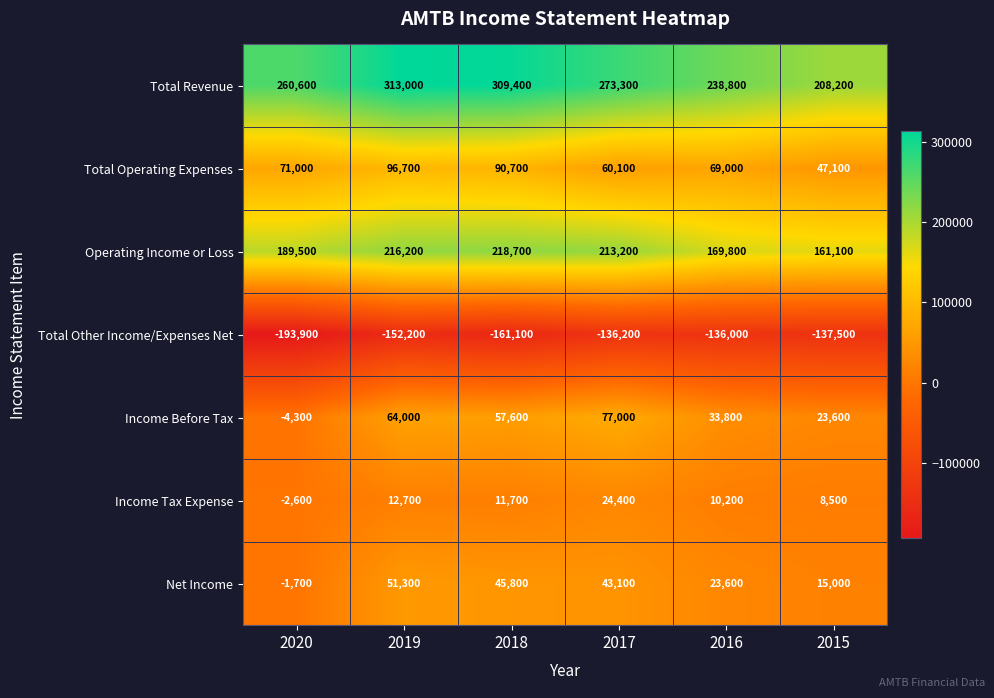

The Net Income series shows 45800 at 2018. True or false?

True